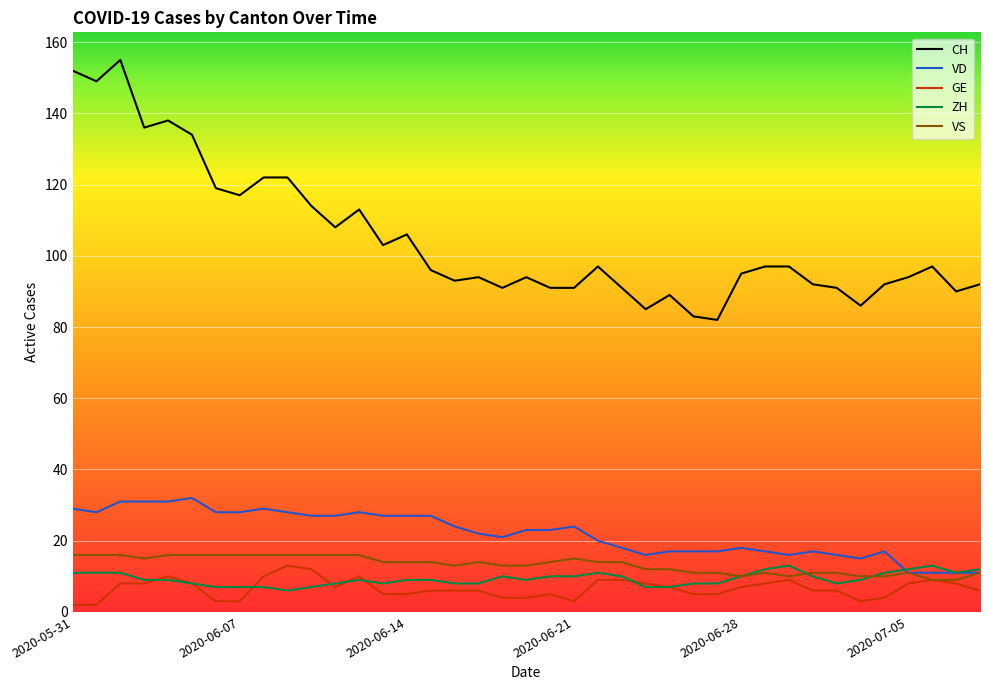

Which series has the largest range (max minus min)?

CH